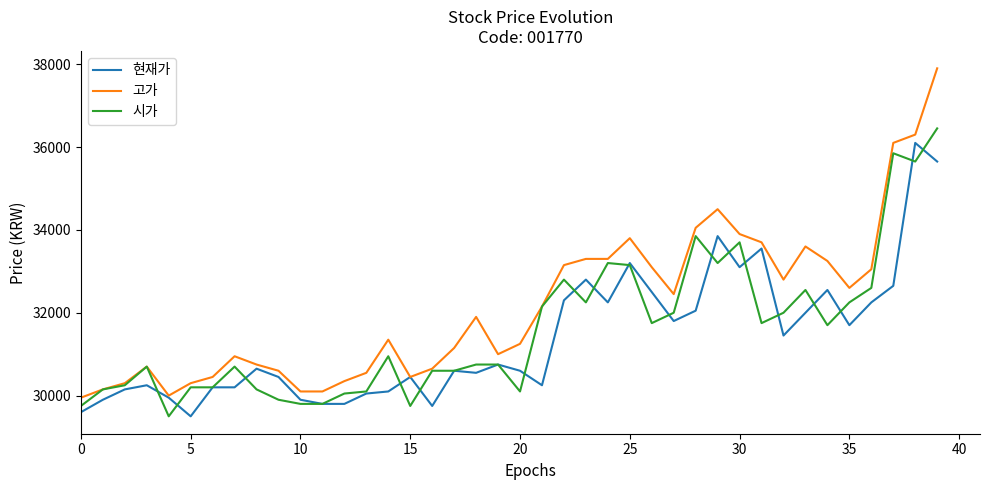

What is the maximum value for 시가?

36450